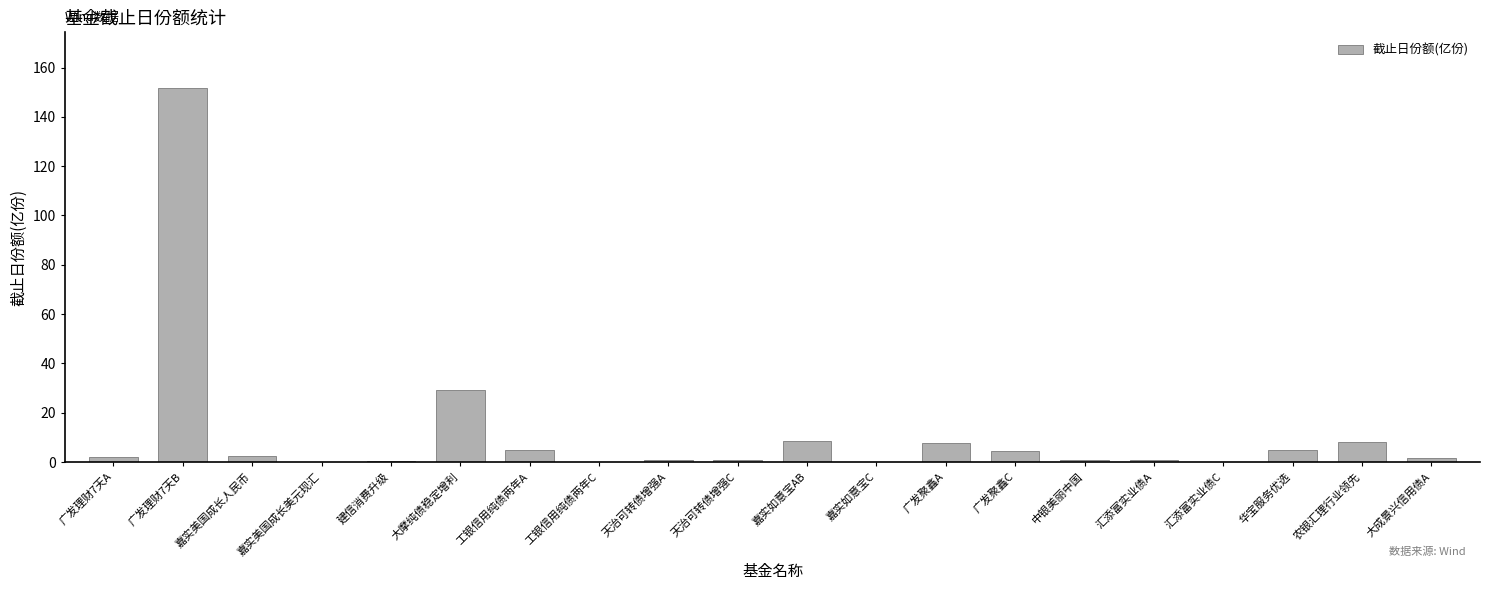

Which has a higher value, 大摩纯债稳定增利 or 广发聚鑫A?

大摩纯债稳定增利